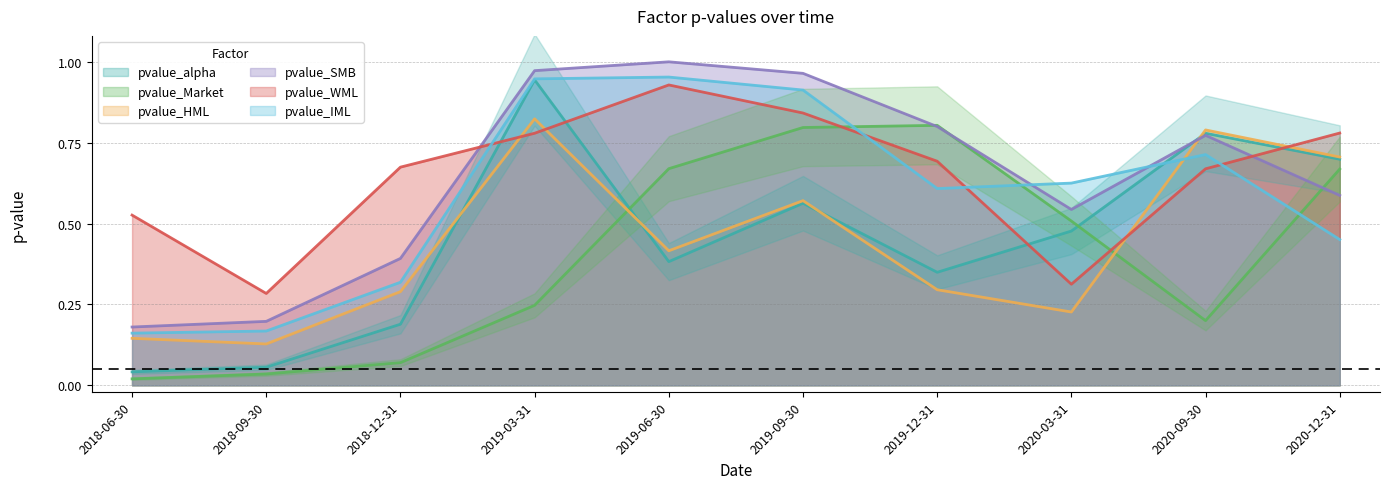

True or false: pvalue_alpha has a value of 0.9 at 2019-03-31.

True